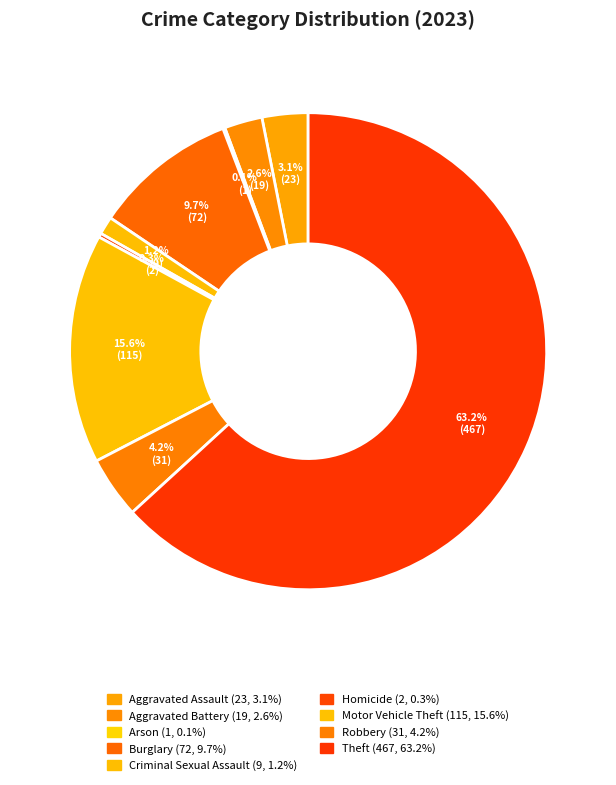

How many slices are in this pie chart?

9